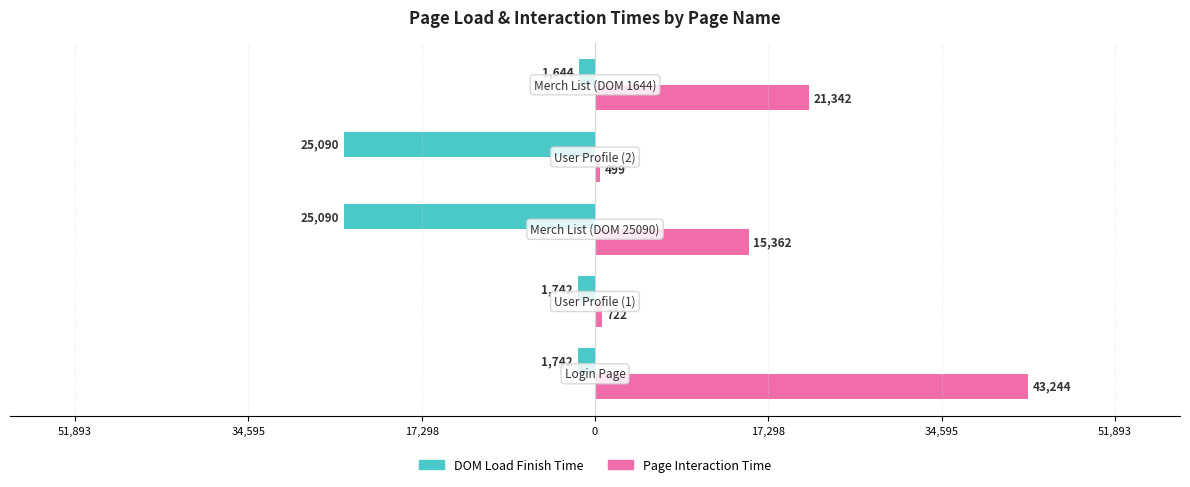

Reading right to left, list all the values displayed in this chart.

DOM Load Finish Time: 17,298=-1644	0=-25090	17,298=-25090	34,595=-1742	51,893=-1742
Page Interaction Time: 17,298=21342	0=499	17,298=15362	34,595=722	51,893=43244